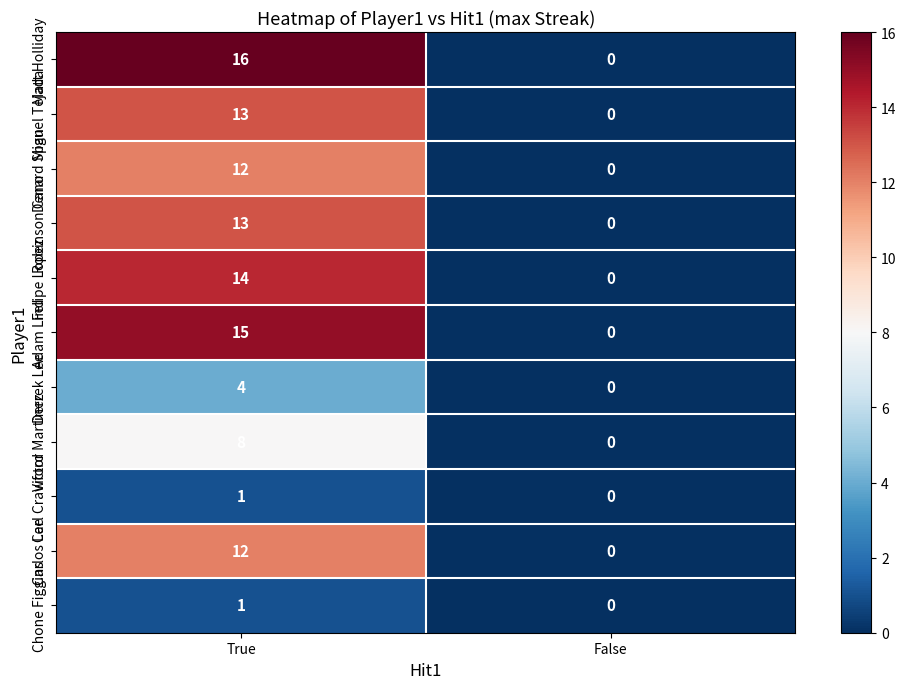

Reading left to right, what are all the values shown in this chart?

Matt Holliday: 16	0
Miguel Tejada: 13	0
Denard Span: 12	0
Robinson Cano: 13	0
Felipe Lopez: 14	0
Adam Lind: 15	0
Derrek Lee: 4	0
Victor Martinez: 8	0
Carl Crawford: 1	0
Carlos Lee: 12	0
Chone Figgins: 1	0